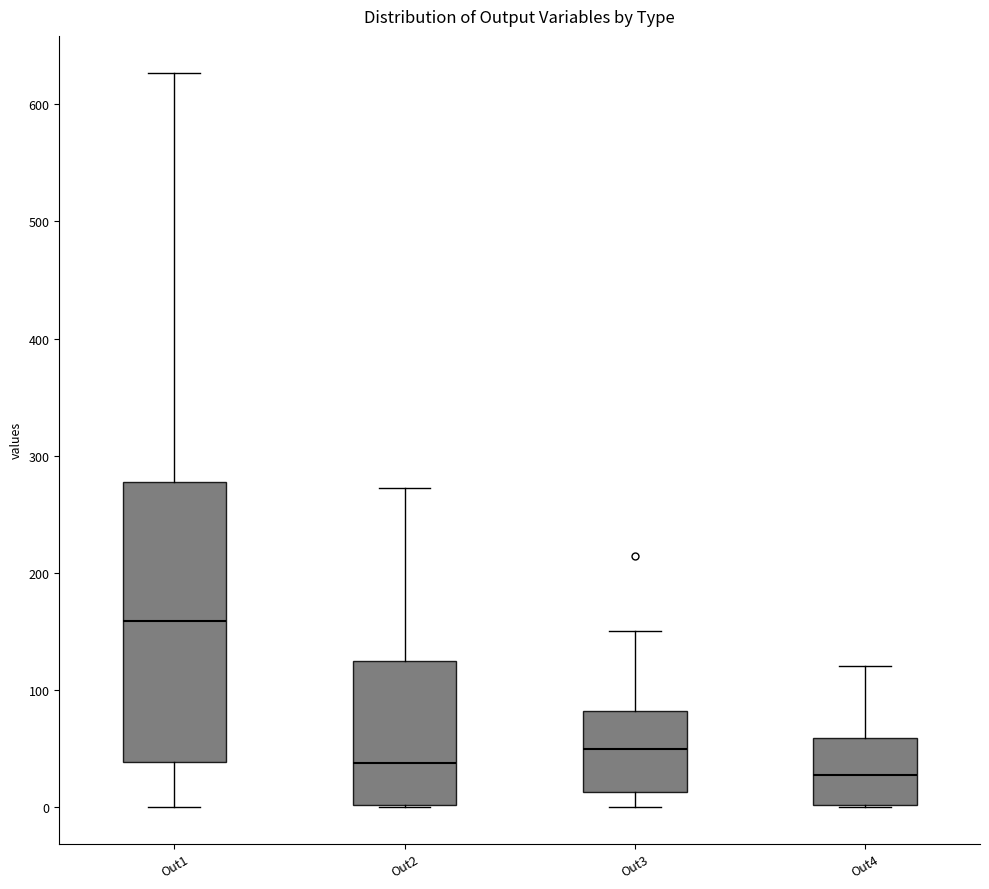

Where does the median line of the box for Out4 sit on the y-axis? The values are not printed on the chart, so give them approximately, as read against the axis.

30